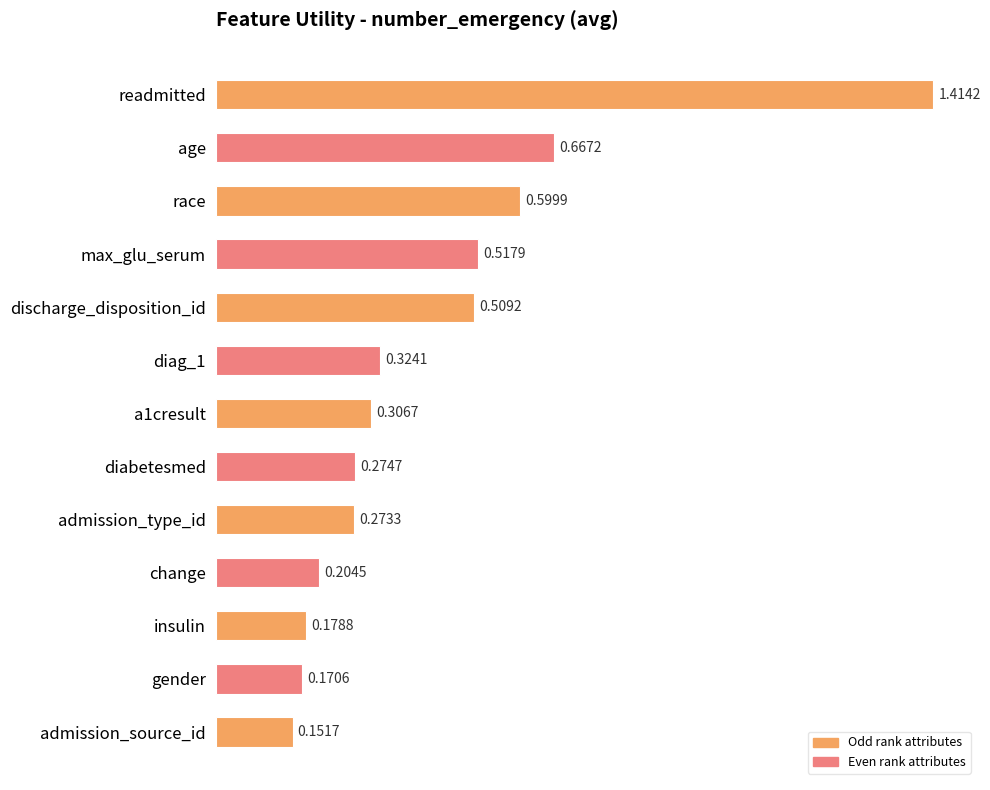

How many bars are there in total?

13